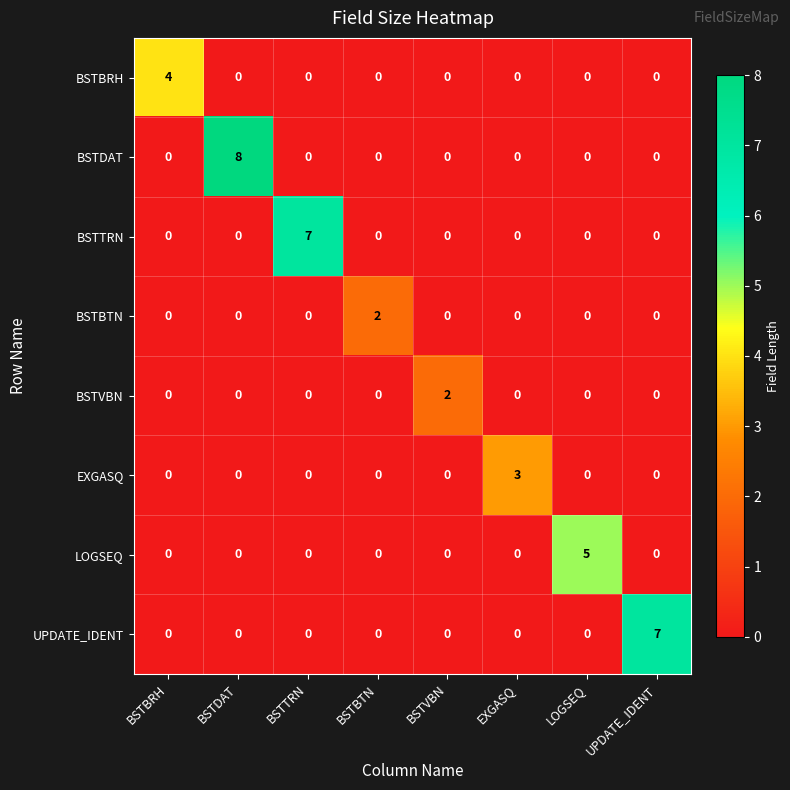

Is it true that BSTBRH equals 1 at BSTBTN?

False